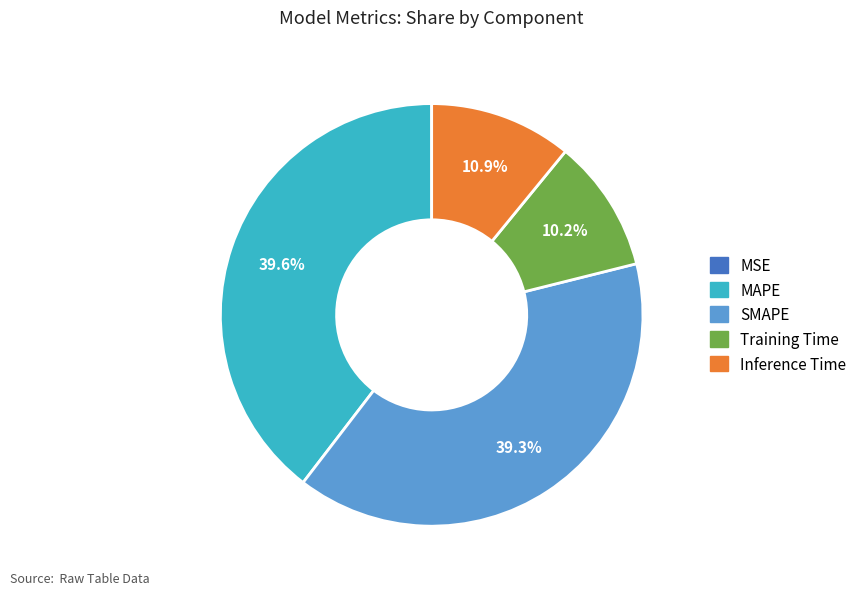

Is it true that SMAPE is 46% of the pie?

False